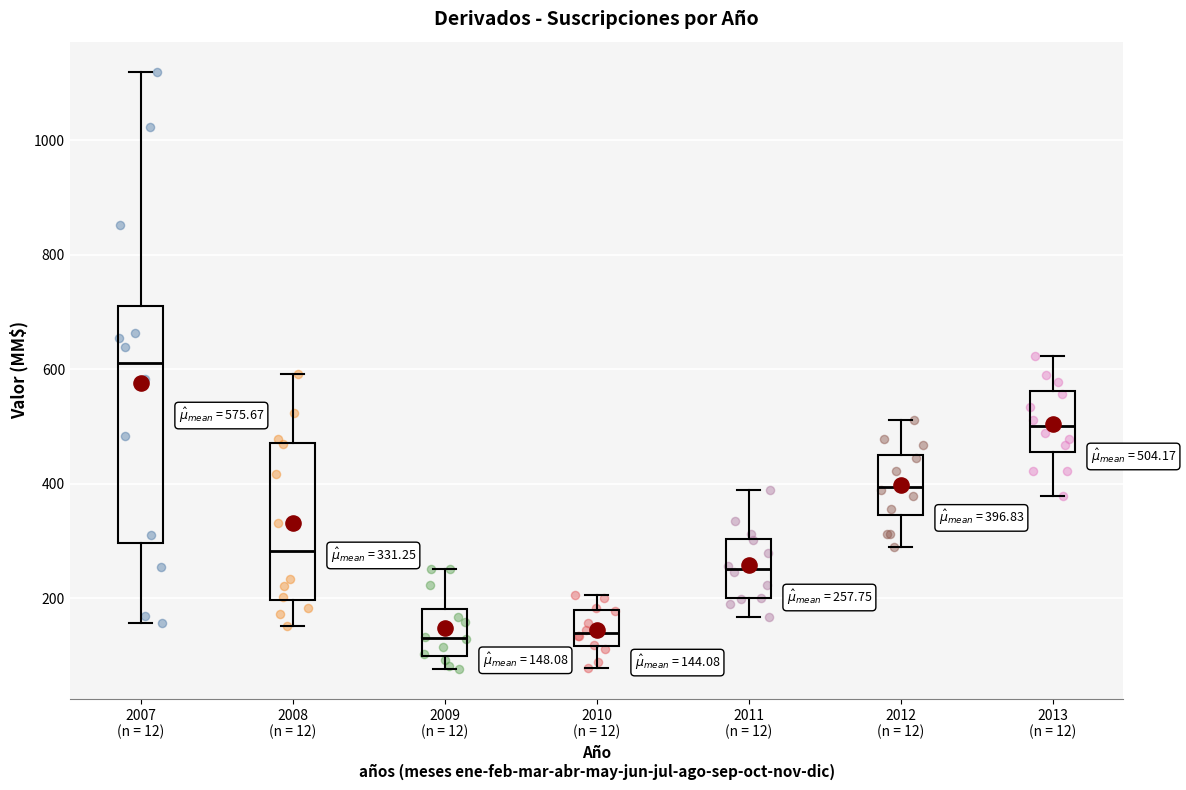

Which box is the tallest, from its lower edge to its upper edge?

2007 (n = 12)